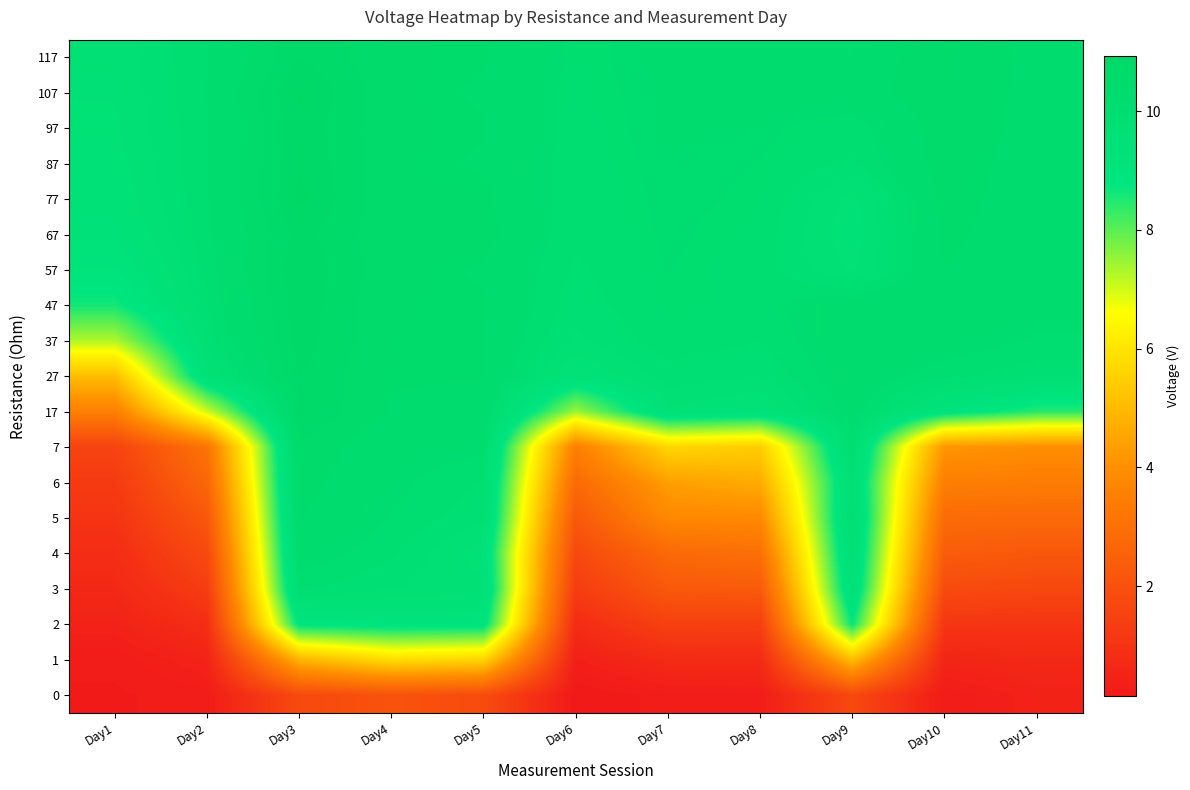

At which category is the sum across all series the highest?

Day3